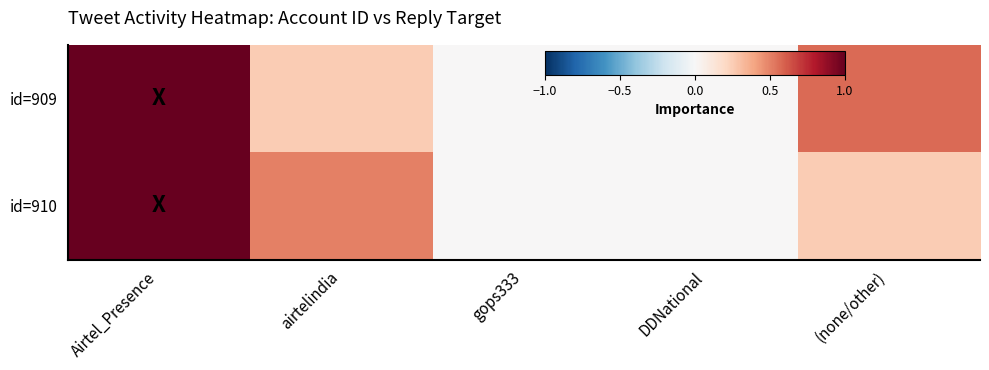

Which category has the lowest value across all series?

gops333